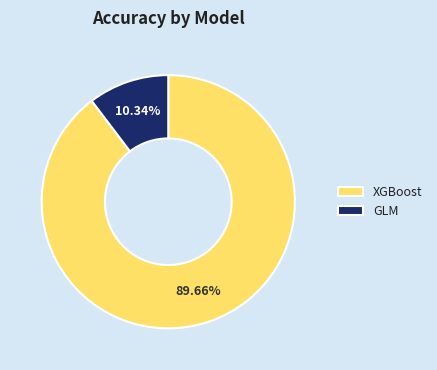

Is the sum of XGBoost and GLM greater than half?

Yes